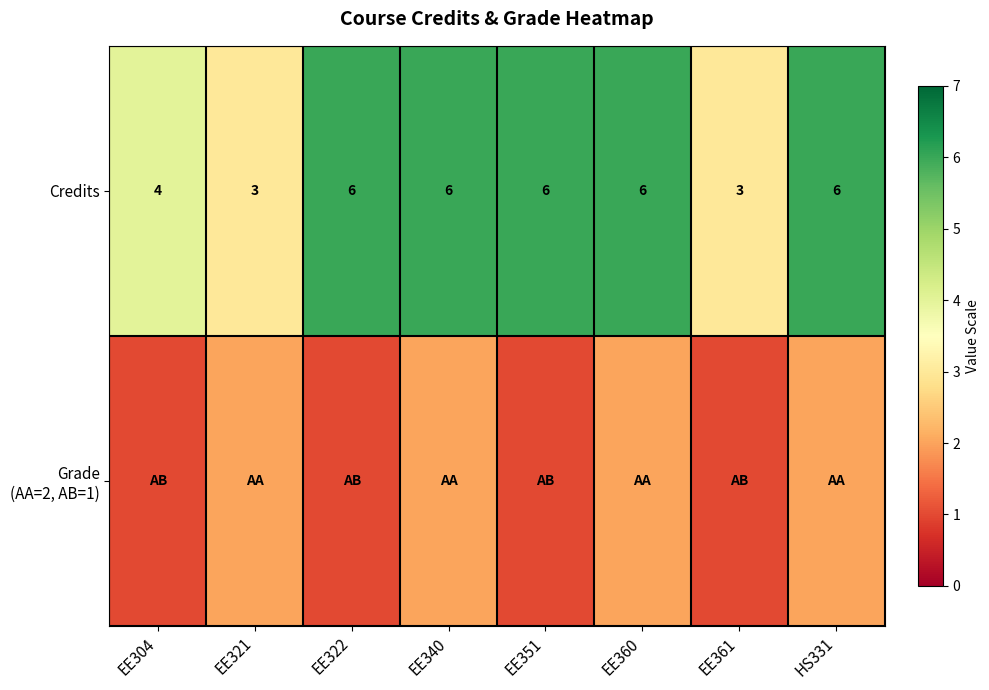

What is the average value of the Credits series?

5